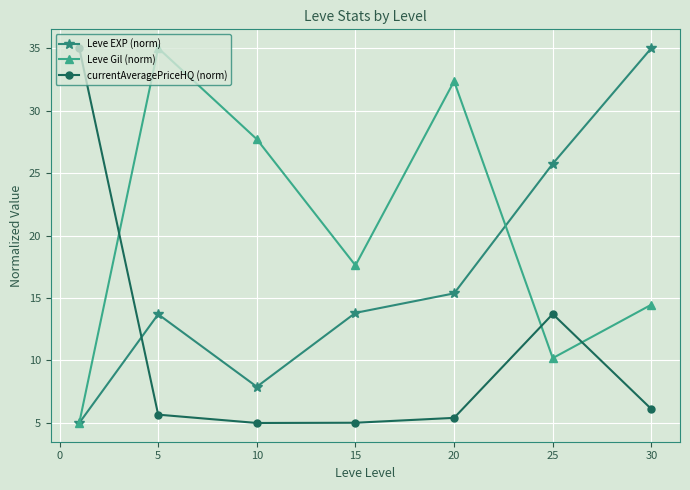

What is the difference between the maximum and minimum values in the Leve EXP (norm) series?

30.0